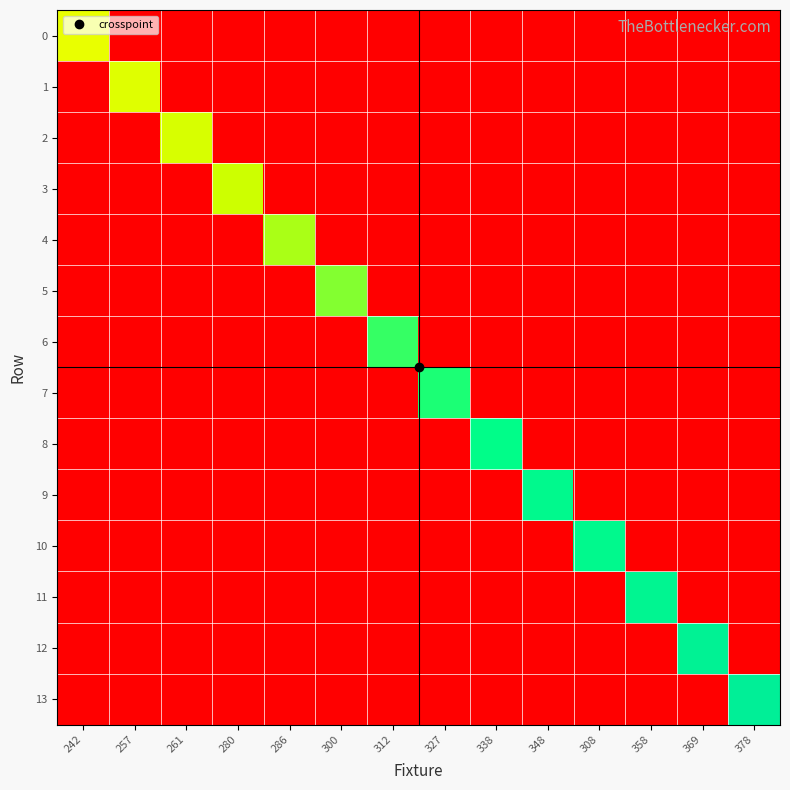

What is the total value across all series at 378?

21762